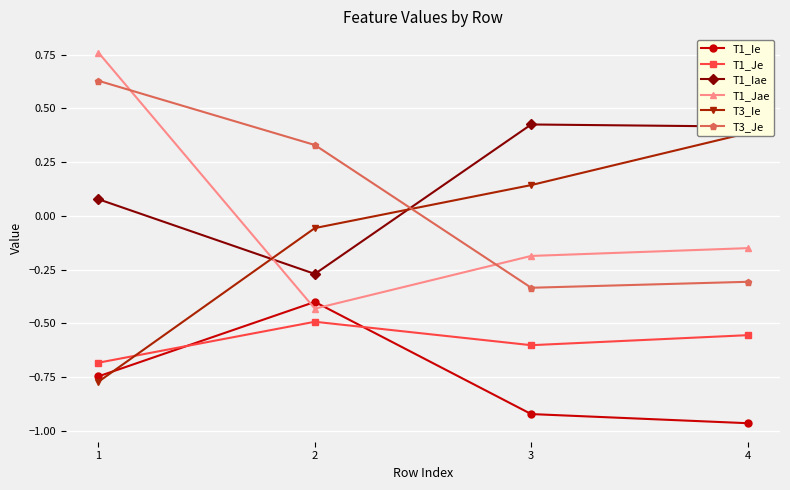

True or false: T1_Iae has more than 0 points higher than both neighbors.

True